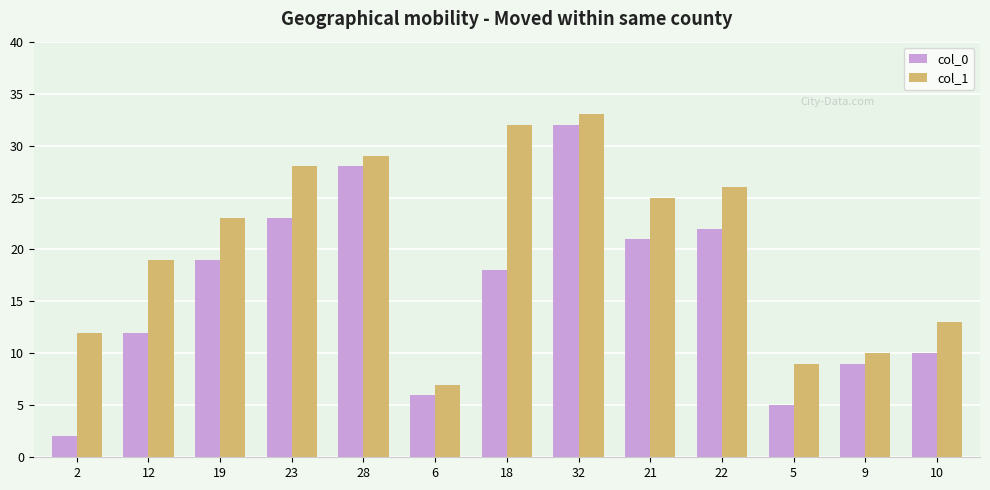

At which category is the sum across all series the highest?

32